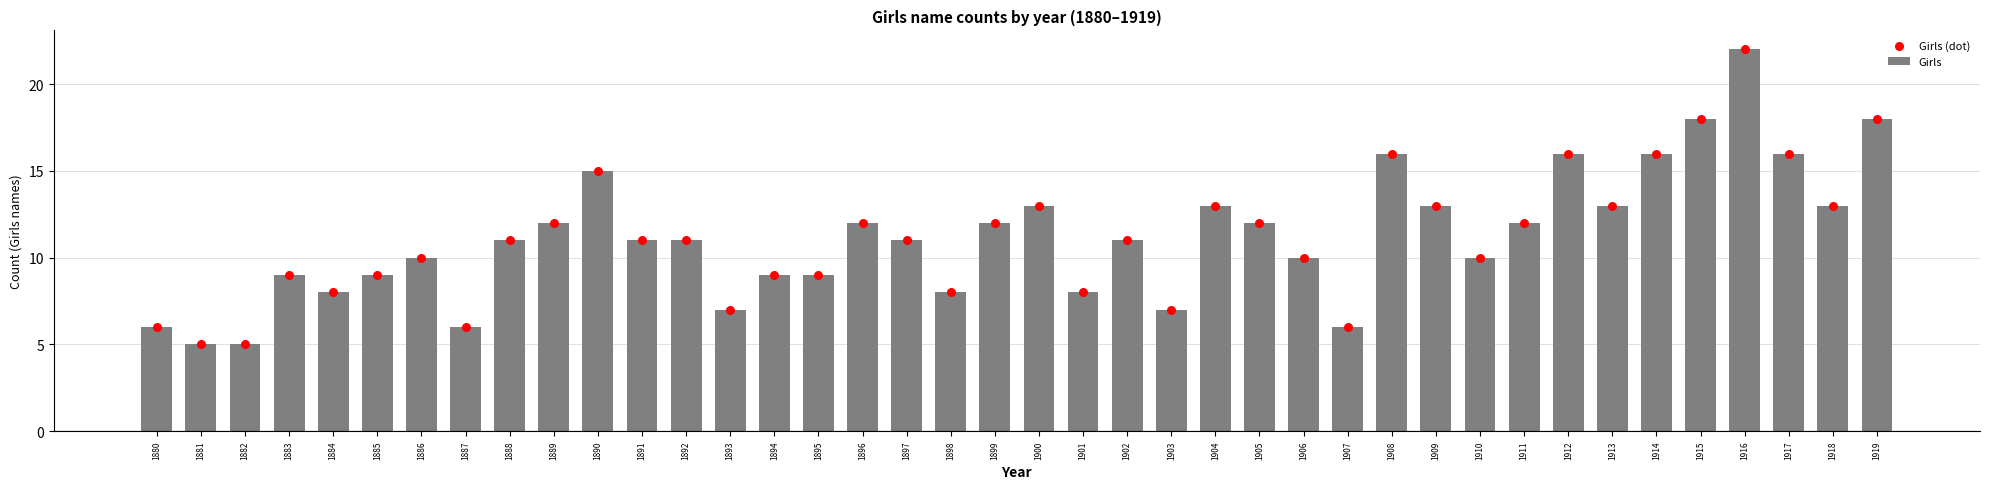

Which series has the widest spread of Y values?

Girls